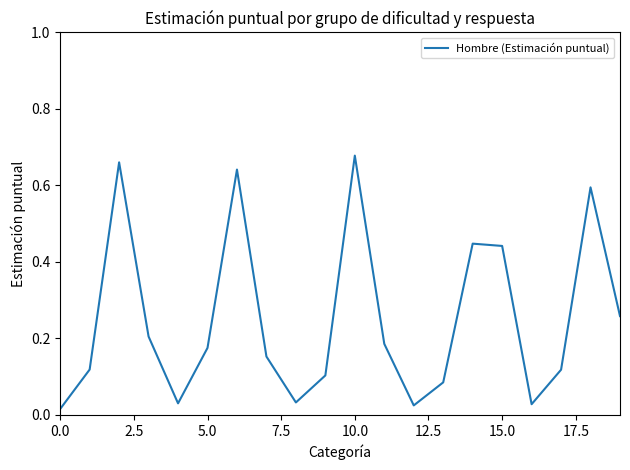

What is the sum of all values?

5.0